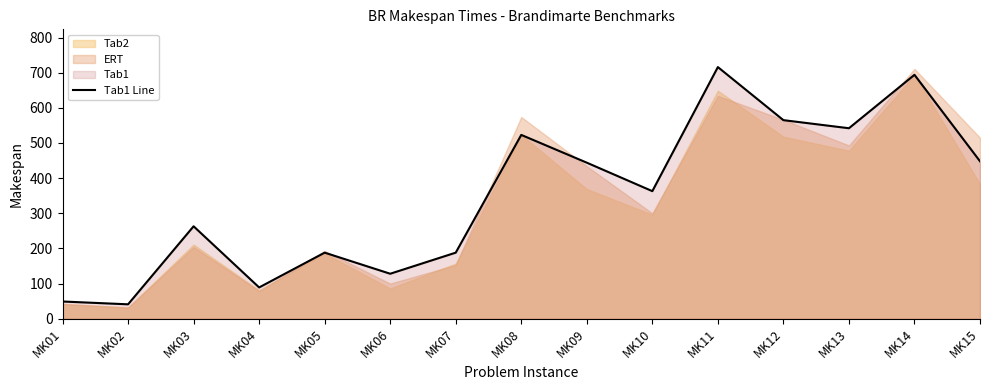

List the labels in order of value, smallest first.

MK02, MK01, MK04, MK06, MK05, MK07, MK03, MK10, MK09, MK15, MK08, MK13, MK12, MK14, MK11